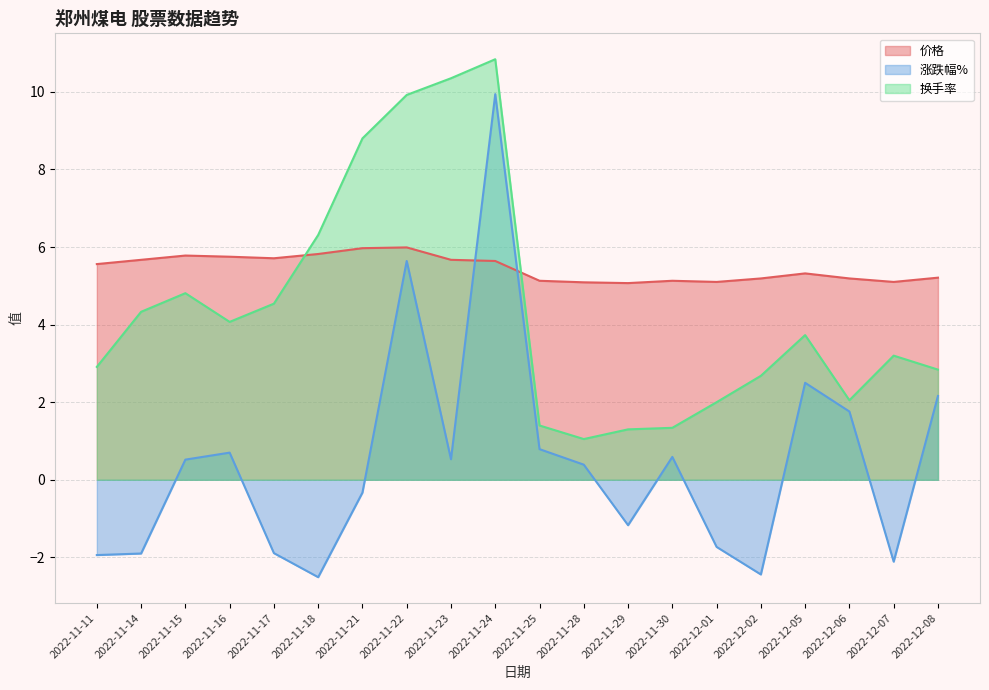

Reading left to right, list all the values displayed in this chart.

价格: 2022-11-11=5.6	2022-11-14=5.7	2022-11-15=5.8	2022-11-16=5.8	2022-11-17=5.7	2022-11-18=5.8	2022-11-21=6.0	2022-11-22=6.0	2022-11-23=5.7	2022-11-24=5.6	2022-11-25=5.1	2022-11-28=5.1	2022-11-29=5.1	2022-11-30=5.1	2022-12-01=5.1	2022-12-02=5.2	2022-12-05=5.3	2022-12-06=5.2	2022-12-07=5.1	2022-12-08=5.2
涨跌幅%: 2022-11-11=-1.9	2022-11-14=-1.9	2022-11-15=0.5	2022-11-16=0.7	2022-11-17=-1.9	2022-11-18=-2.5	2022-11-21=-0.3	2022-11-22=5.6	2022-11-23=0.5	2022-11-24=9.9	2022-11-25=0.8	2022-11-28=0.4	2022-11-29=-1.2	2022-11-30=0.6	2022-12-01=-1.7	2022-12-02=-2.4	2022-12-05=2.5	2022-12-06=1.8	2022-12-07=-2.1	2022-12-08=2.2
换手率: 2022-11-11=2.9	2022-11-14=4.3	2022-11-15=4.8	2022-11-16=4.1	2022-11-17=4.5	2022-11-18=6.3	2022-11-21=8.8	2022-11-22=9.9	2022-11-23=10.3	2022-11-24=10.8	2022-11-25=1.4	2022-11-28=1.1	2022-11-29=1.3	2022-11-30=1.3	2022-12-01=2.0	2022-12-02=2.7	2022-12-05=3.7	2022-12-06=2.0	2022-12-07=3.2	2022-12-08=2.8